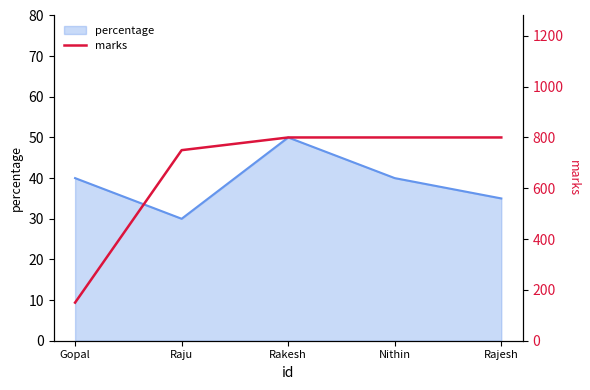

The value of percentage at Nithin is 40. True or false?

True